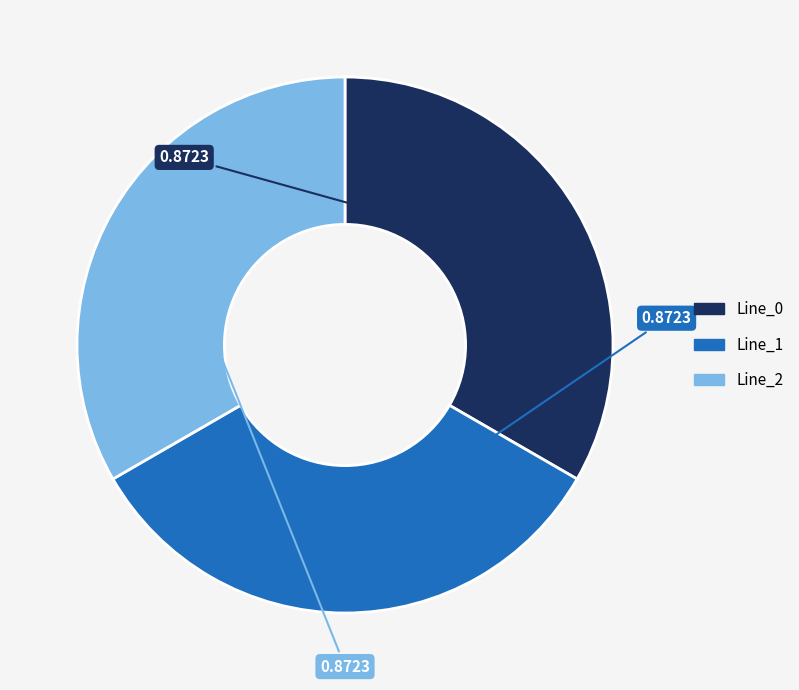

Does any single category account for the majority?

No